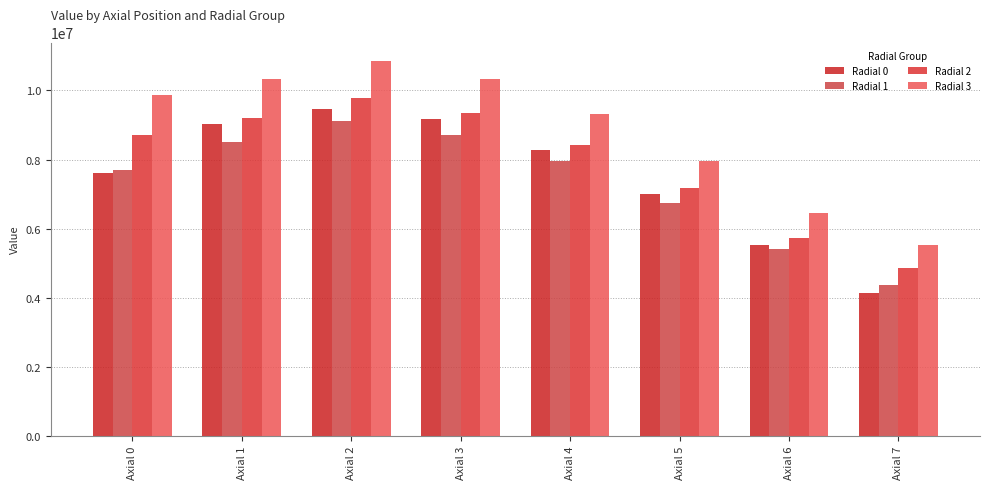

What is the value of the Radial 2 bar at the 7th from the left?

5714386.6